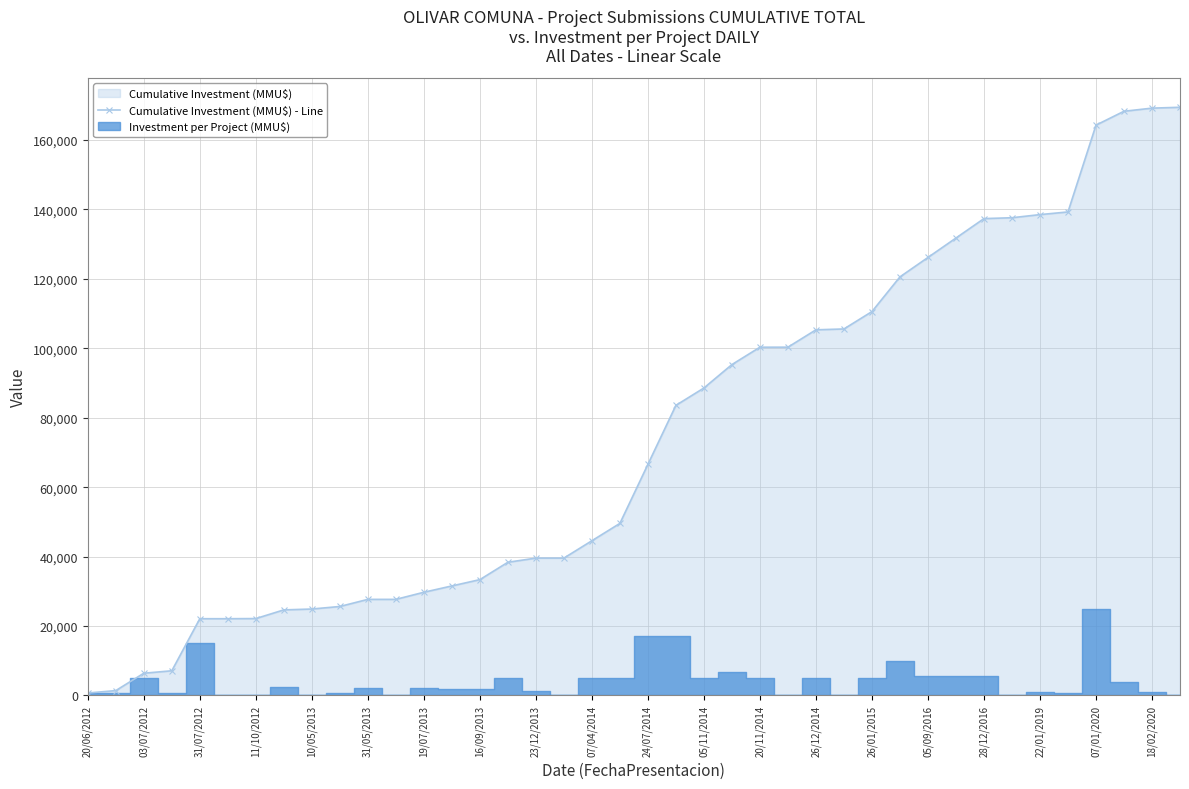

Which category has the lowest value across all series?

20/06/2012